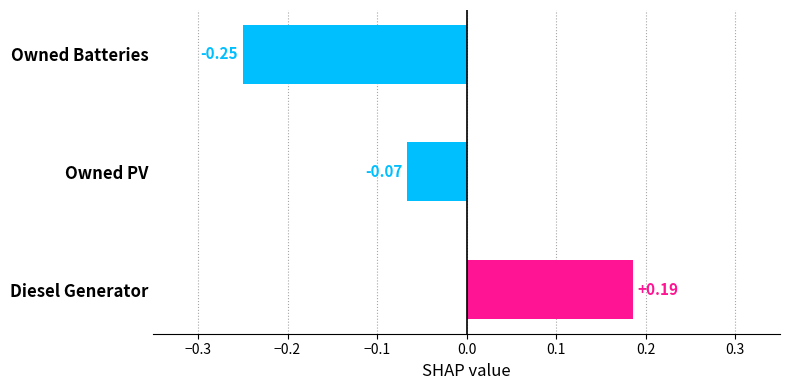

Count the number of categories in the chart.

3